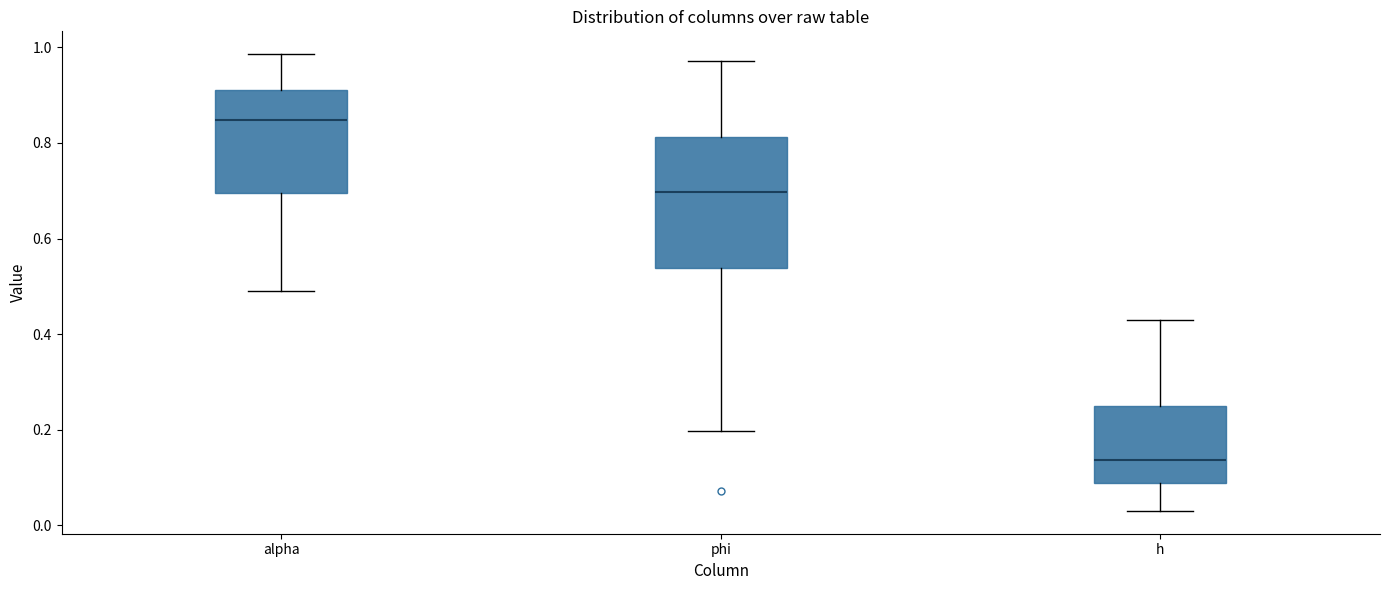

Comparing the boxes themselves (not the whiskers), which one is the tallest?

phi